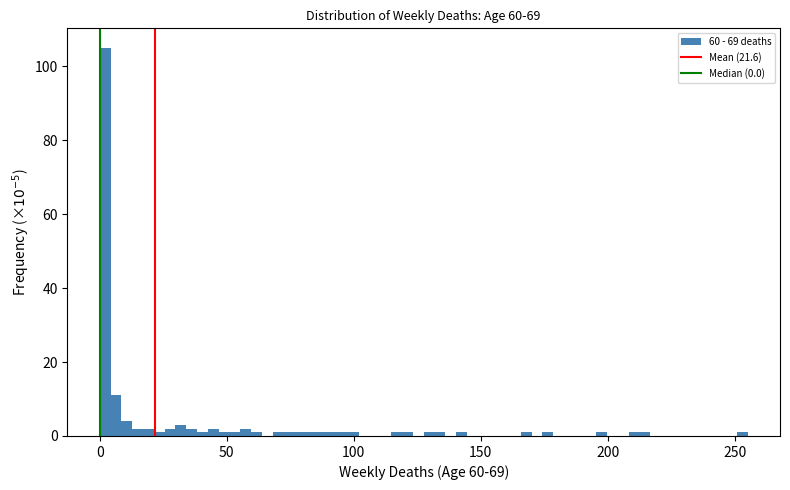

Around what value on the x-axis is the tallest bar? Give the approximate position of its centre, as read against the axis.

0